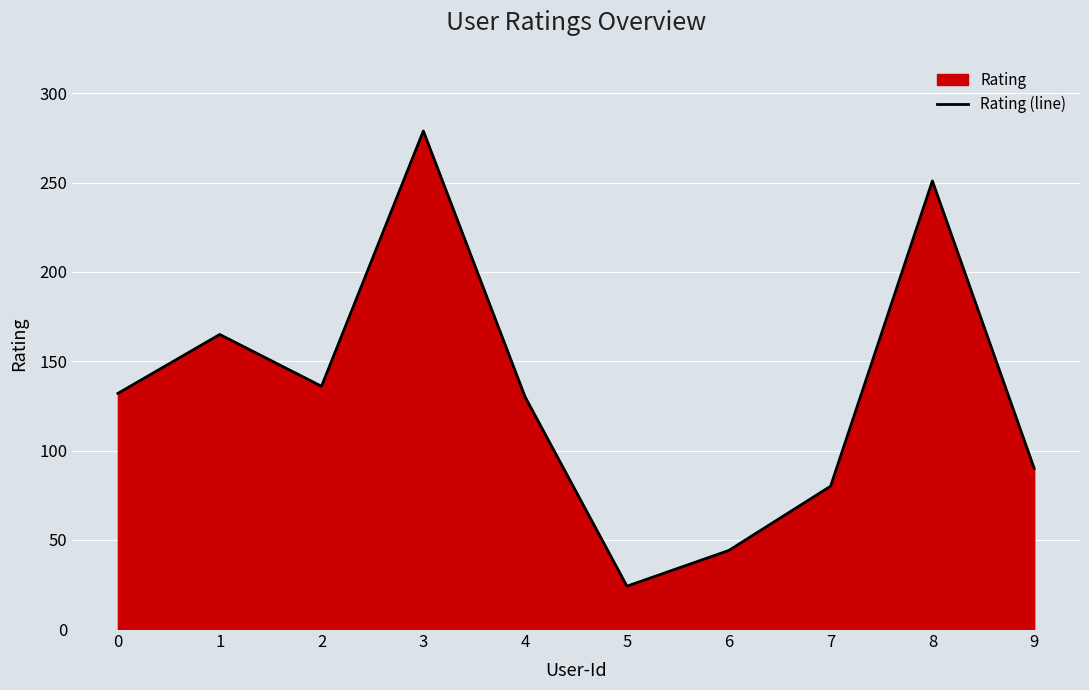

What is the average value?

133